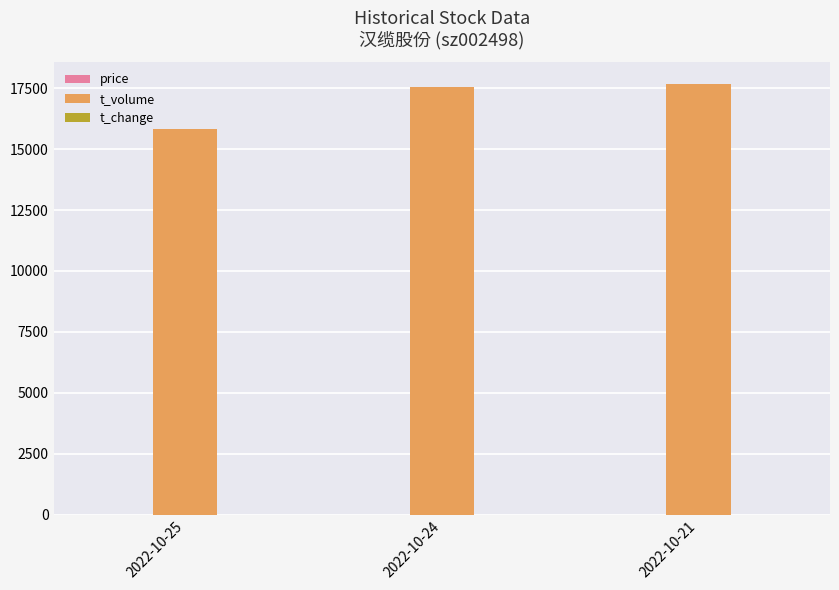

What is the greatest value displayed?

17682.0